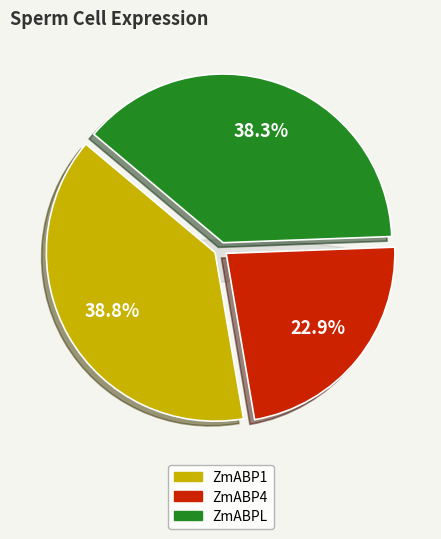

What percentage is the ZmABP4 slice, to the nearest percent?

23%